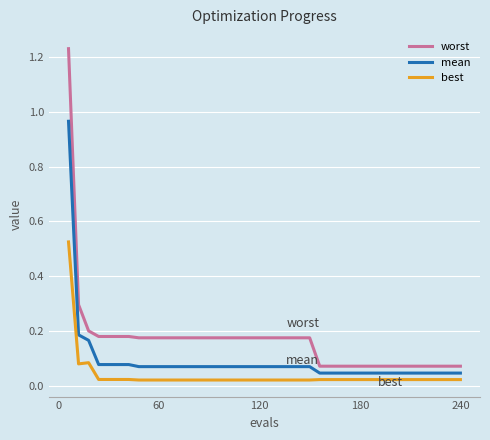

How many lines are shown in the chart?

3